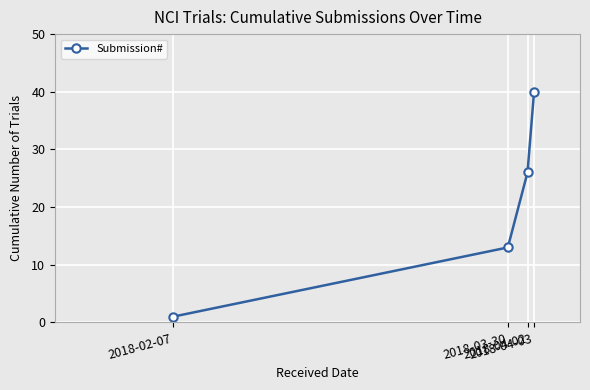

Reading left to right, transcribe all the data shown in this chart.

1	13	26	40